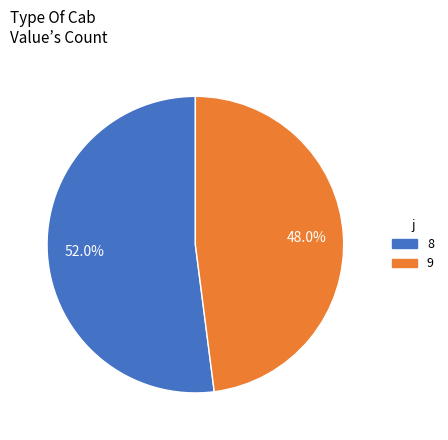

Does 9 represent more than half of the total?

No